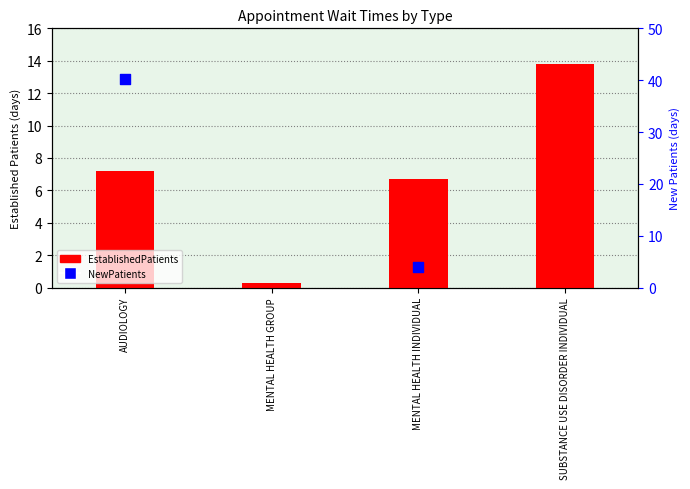

What is the change in value from AUDIOLOGY to MENTAL HEALTH INDIVIDUAL?

-0.5